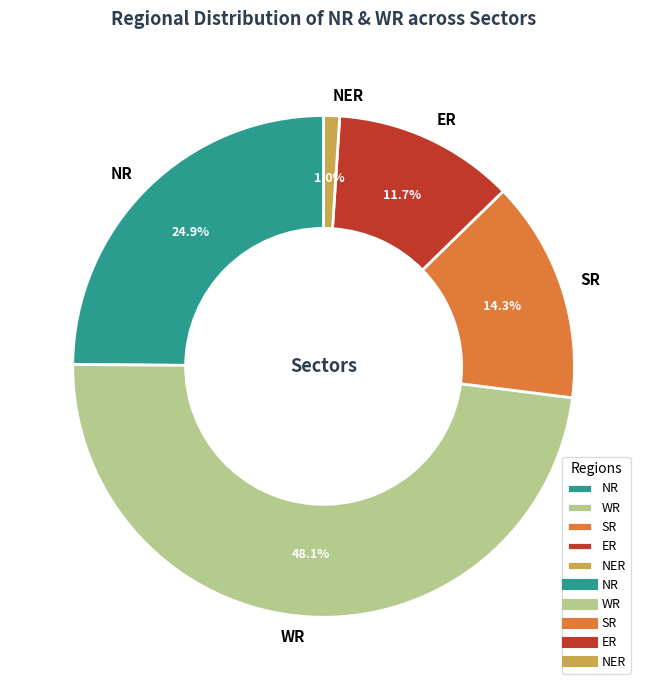

Is there any slice that represents more than half of the pie?

No